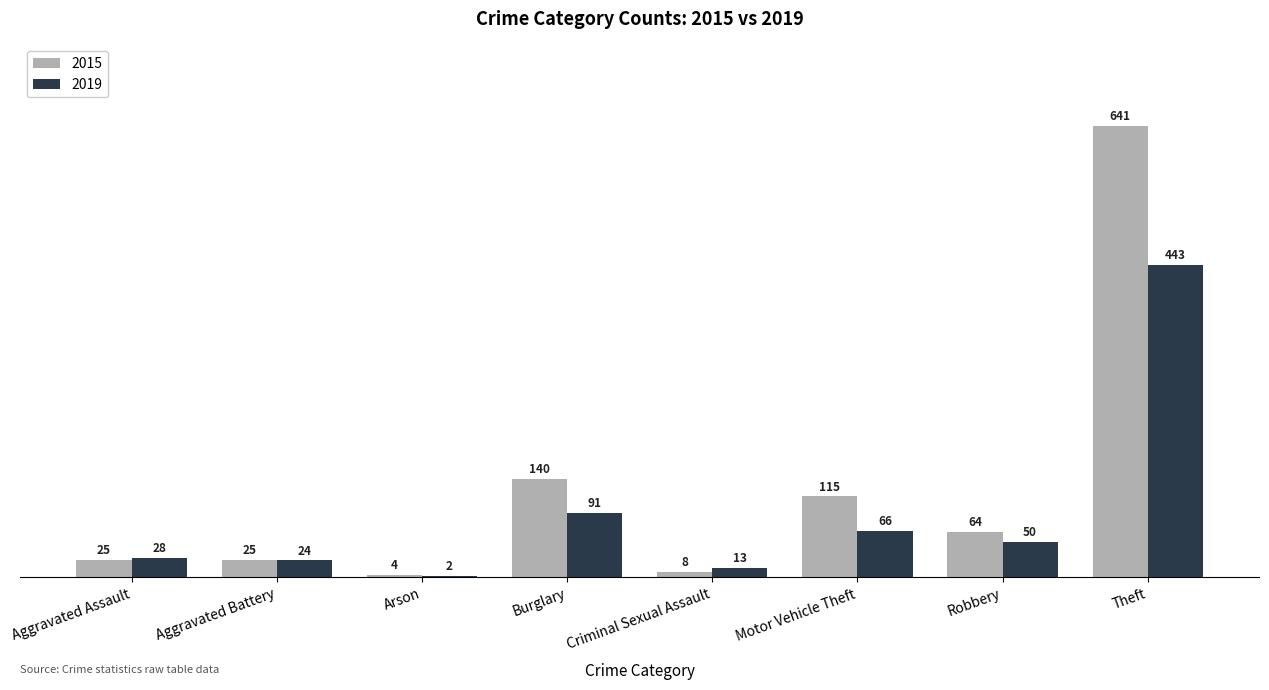

Which series has the largest total across all categories?

2015